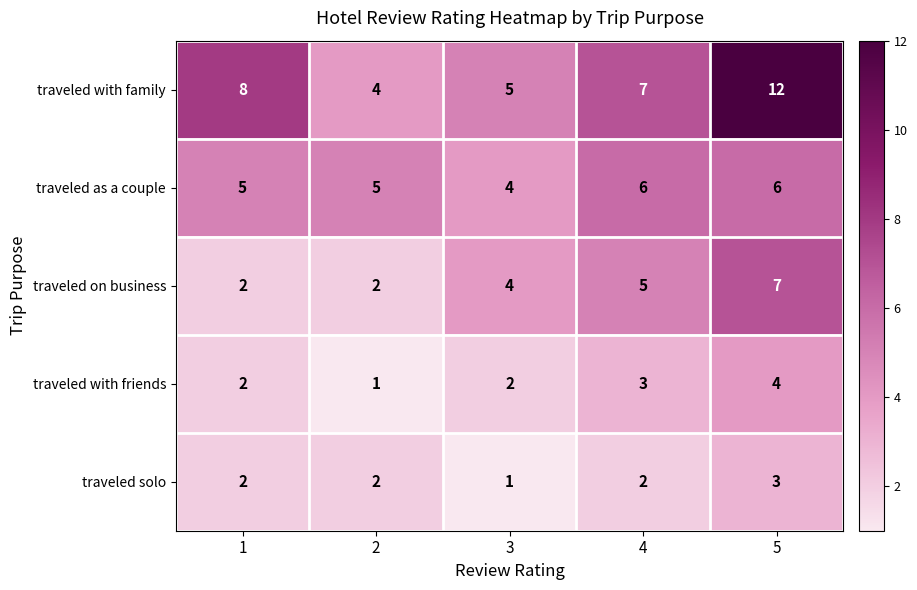

Which series has the largest total across all categories?

traveled with family